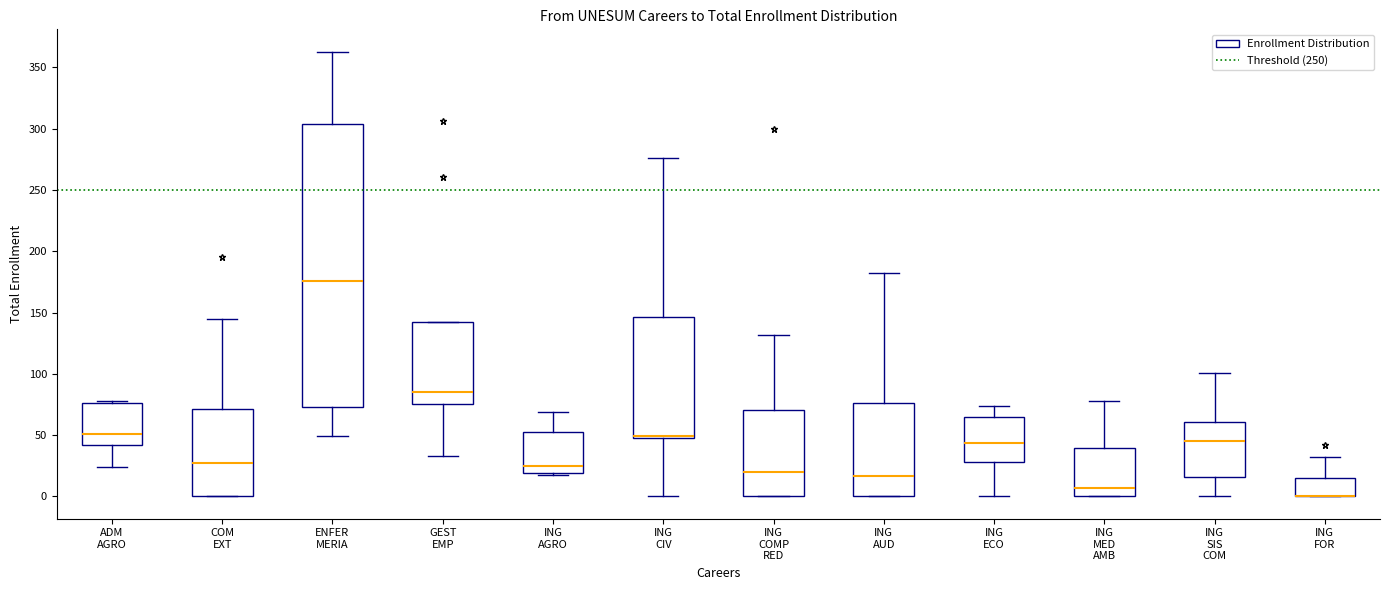

Where is the lower edge of the box for GEST EMP on the y-axis? The values are not printed on the chart, so give them approximately, as read against the axis.

75